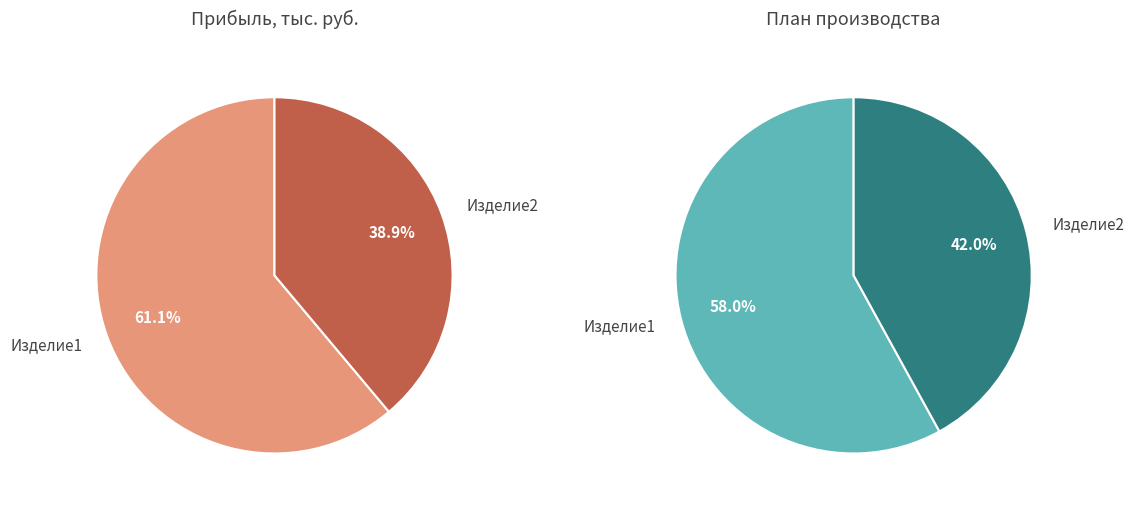

The Изделие2 slice represents 29% of the pie. True or false?

False